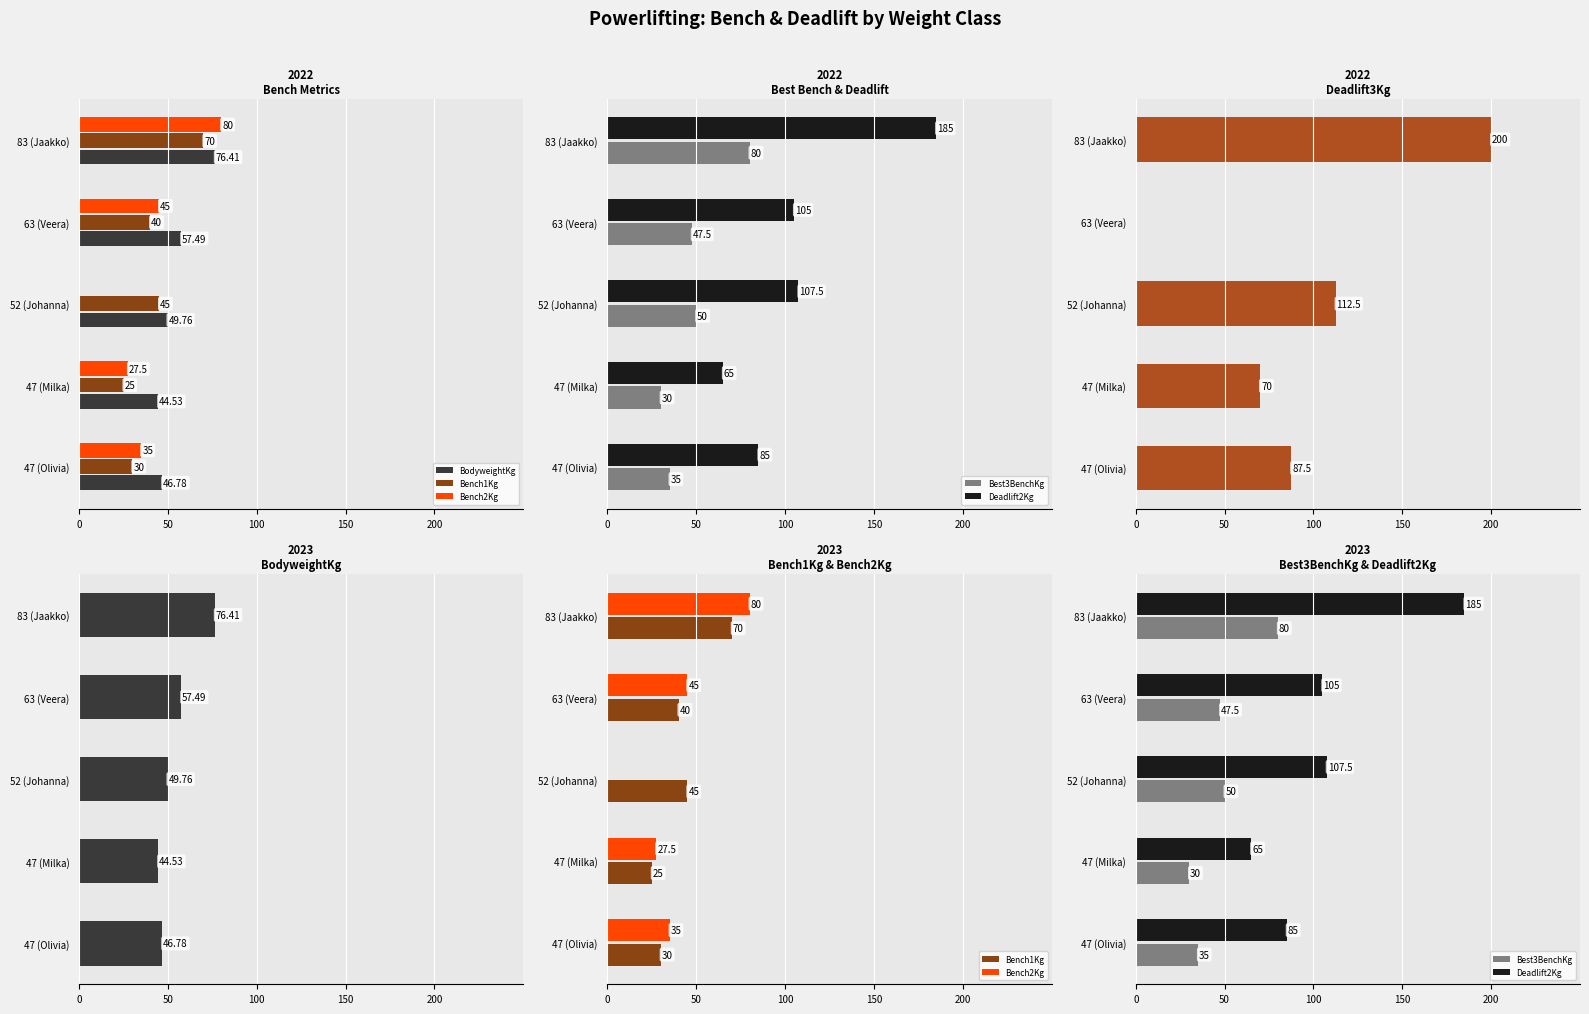

Rank the series at 83 (Jaakko) from lowest to highest value.

Bench1Kg, BodyweightKg, Bench2Kg, Best3BenchKg, Deadlift2Kg, Deadlift3Kg